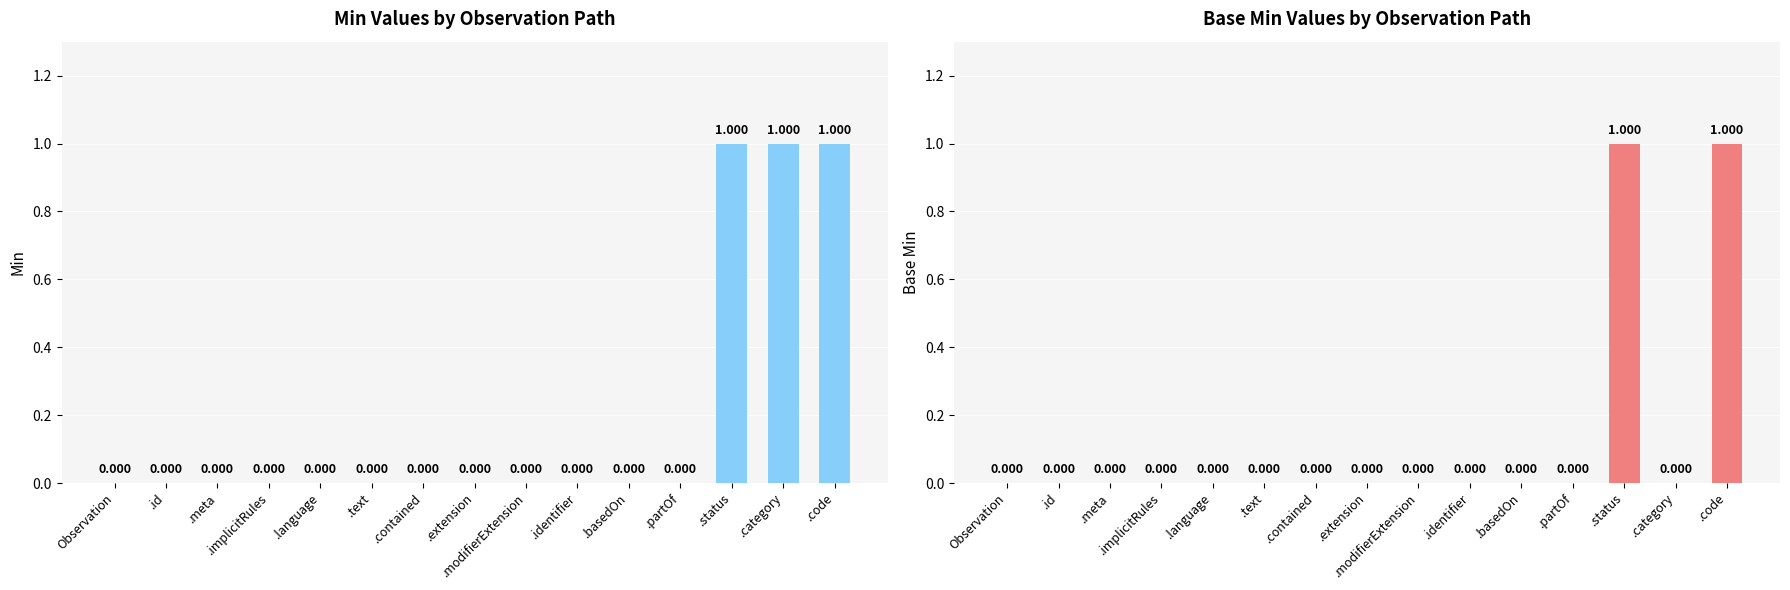

Between .modifierExtension and .partOf, which series saw the biggest shift?

Min